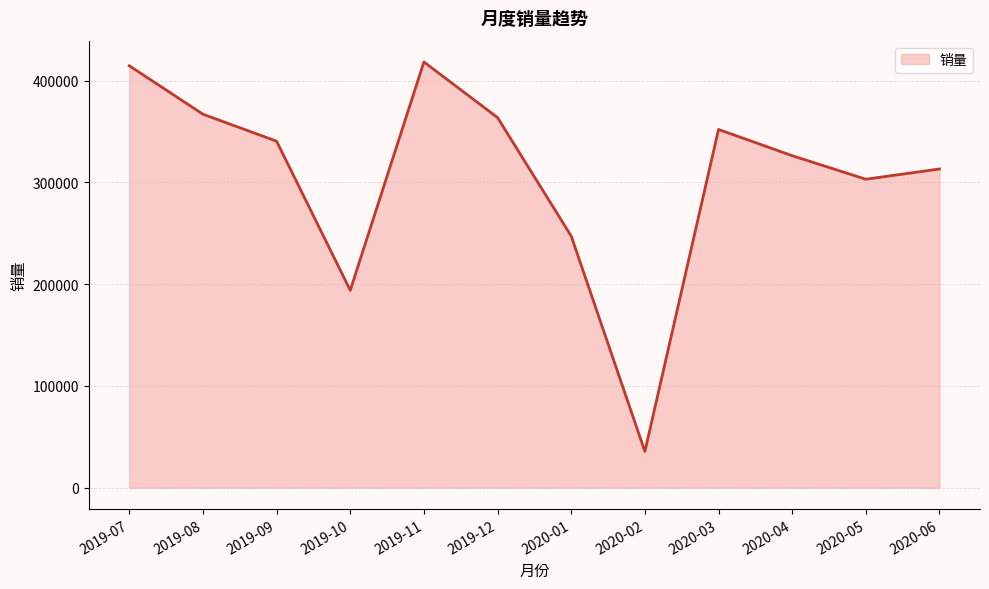

The value at 2019-12 is 363723. True or false?

True